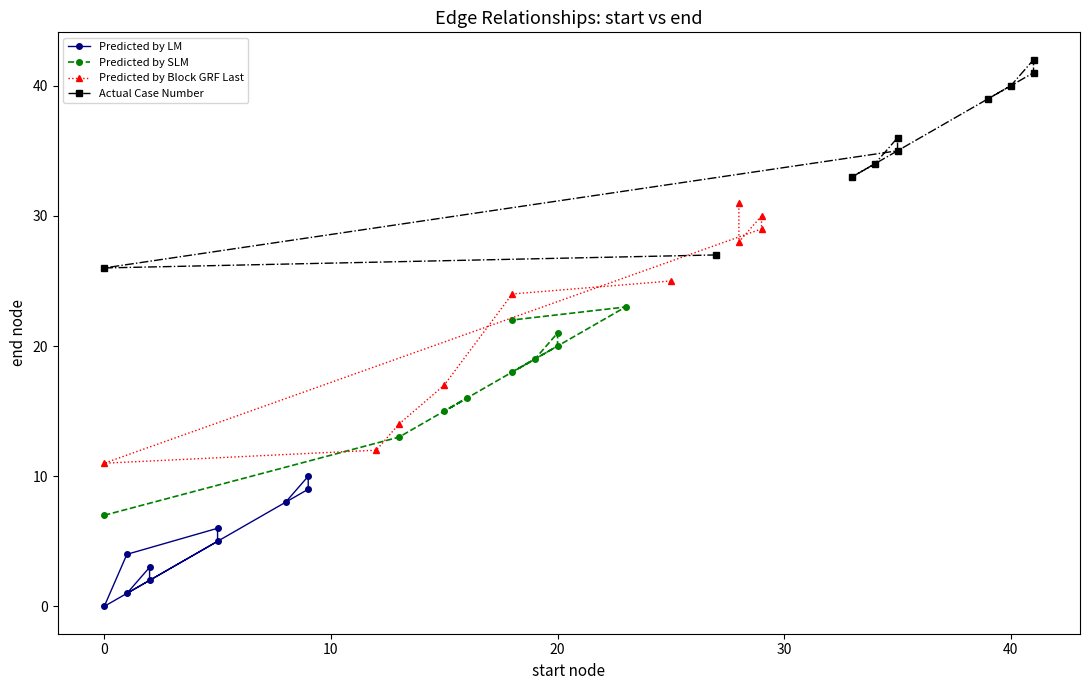

True or false: Predicted by LM and Predicted by Block GRF Last cross at least once.

False